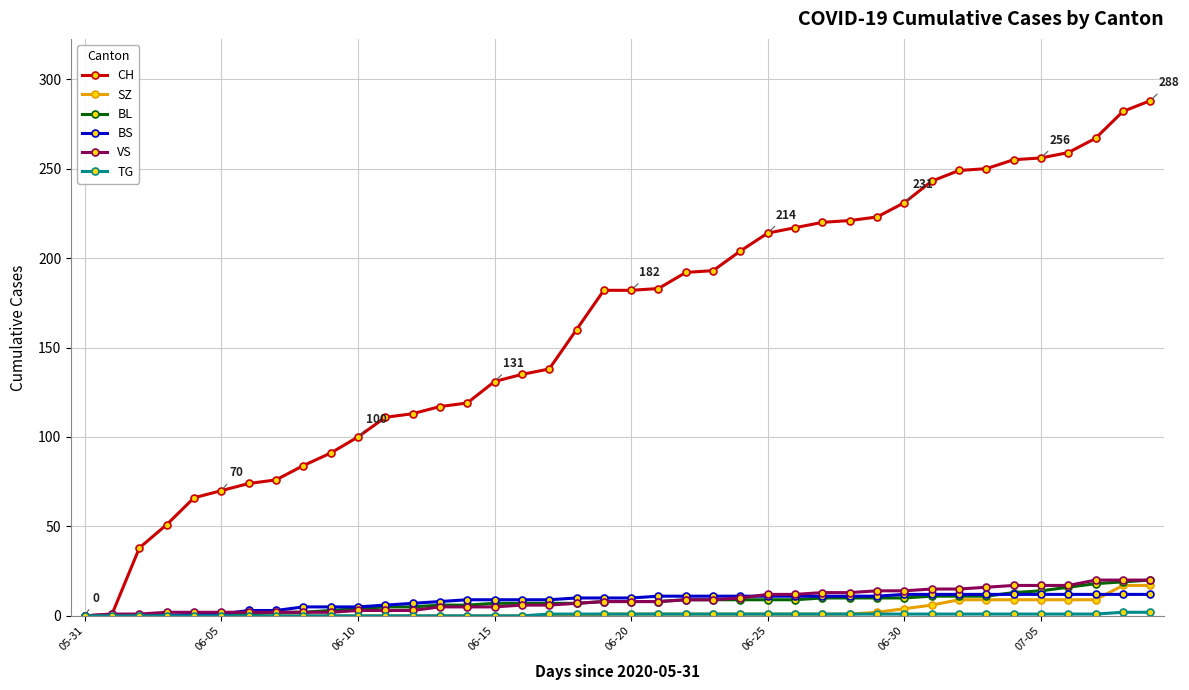

Which series has the widest spread of values?

CH